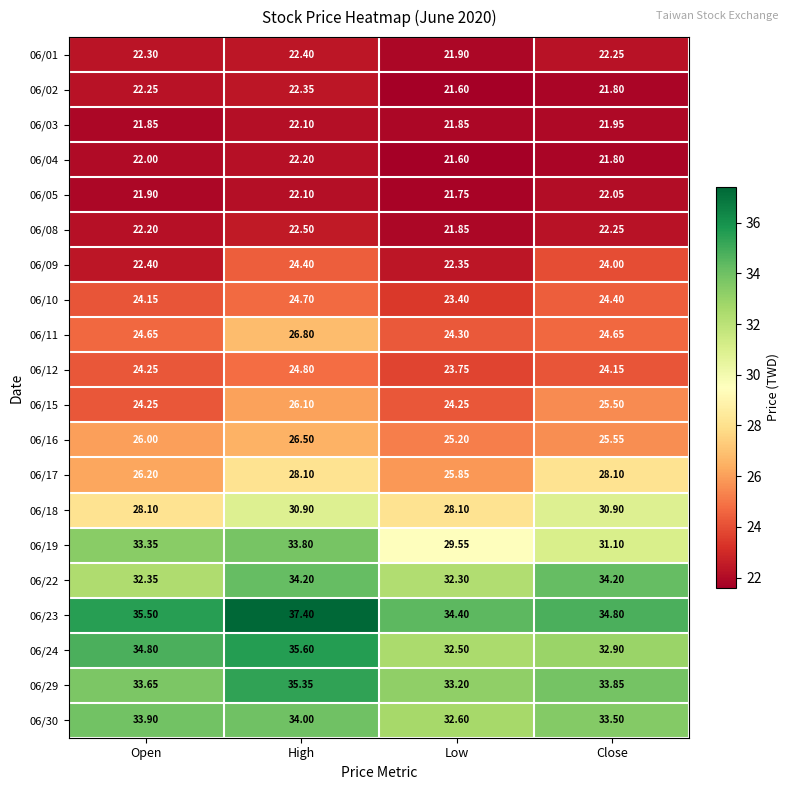

At which label does 06/09 first exceed 24?

High